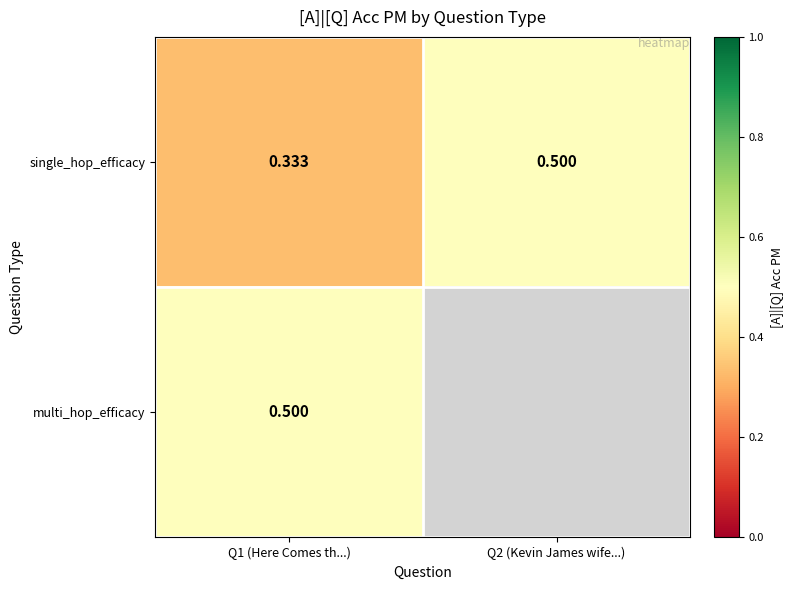

Which label corresponds to the smallest value in the chart?

Q1 (Here Comes th...)